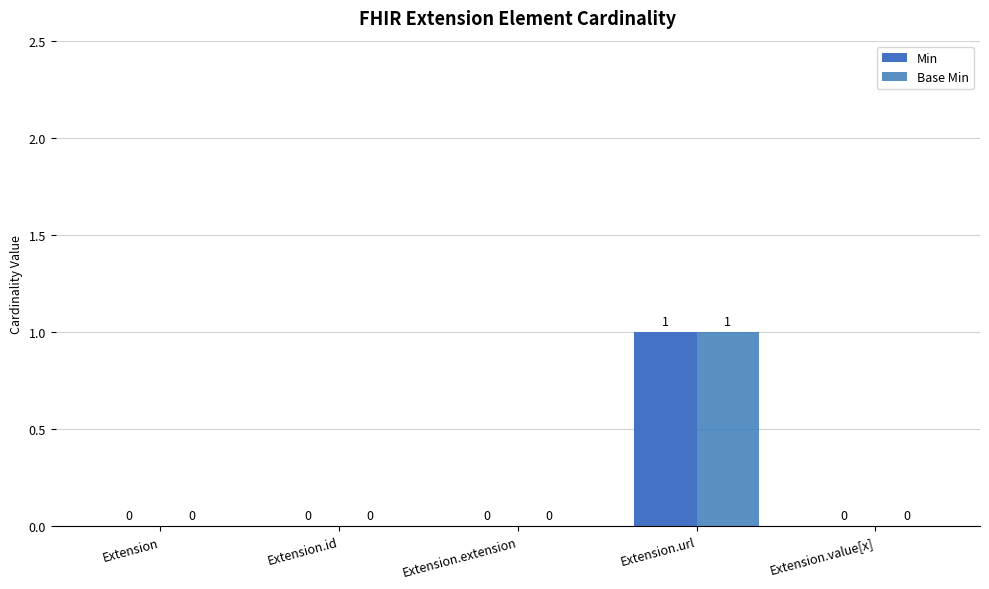

What position from the left is Extension.url?

4